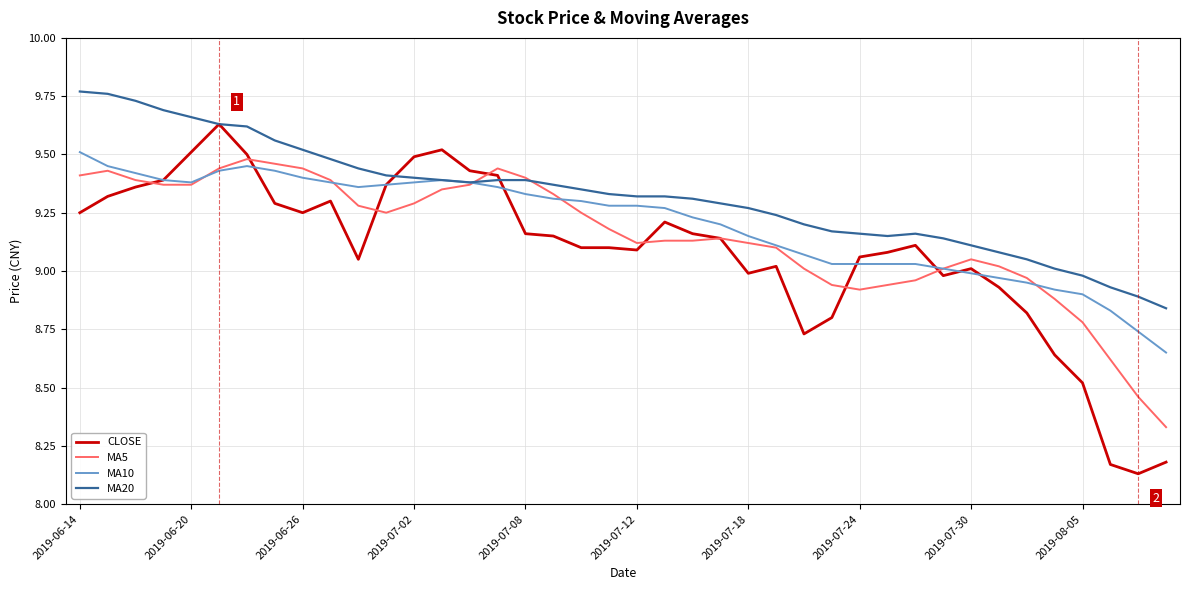

What is the difference between the maximum and minimum values in the CLOSE series?

1.5